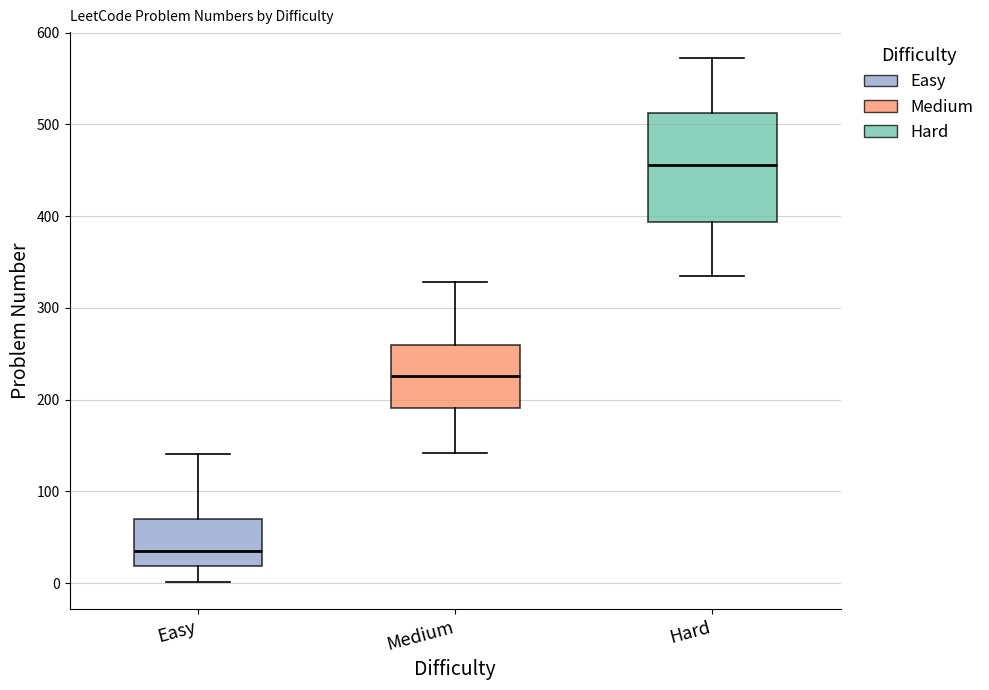

Reading left to right, transcribe this box plot: for each box, give where its median line is, the range the box spans, and where its two whiskers end, as read against the y-axis. The values are not printed on the chart, so give them approximately, as read against the axis.

Easy: median 40, box 20 to 70, whiskers 0 to 140
Medium: median 230, box 190 to 260, whiskers 140 to 330
Hard: median 460, box 390 to 510, whiskers 340 to 570